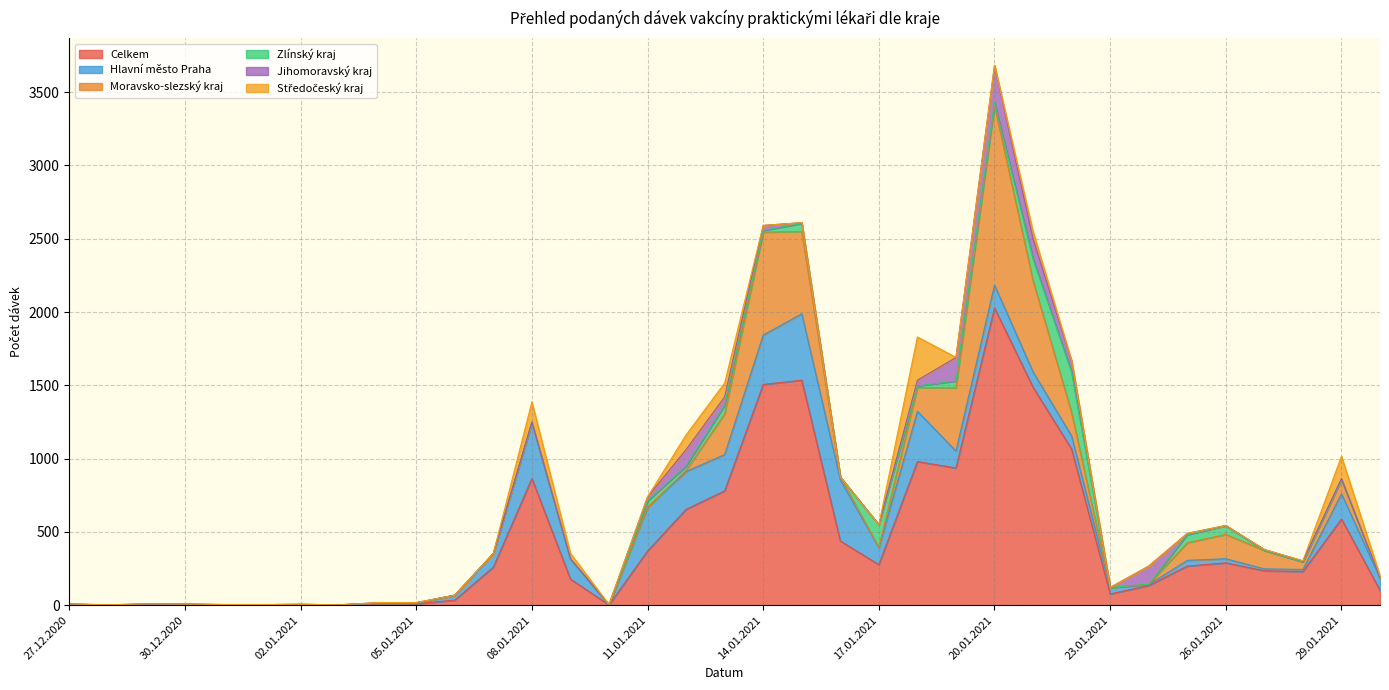

True or false: Jihomoravský kraj has more than 1 points higher than both neighbors.

True